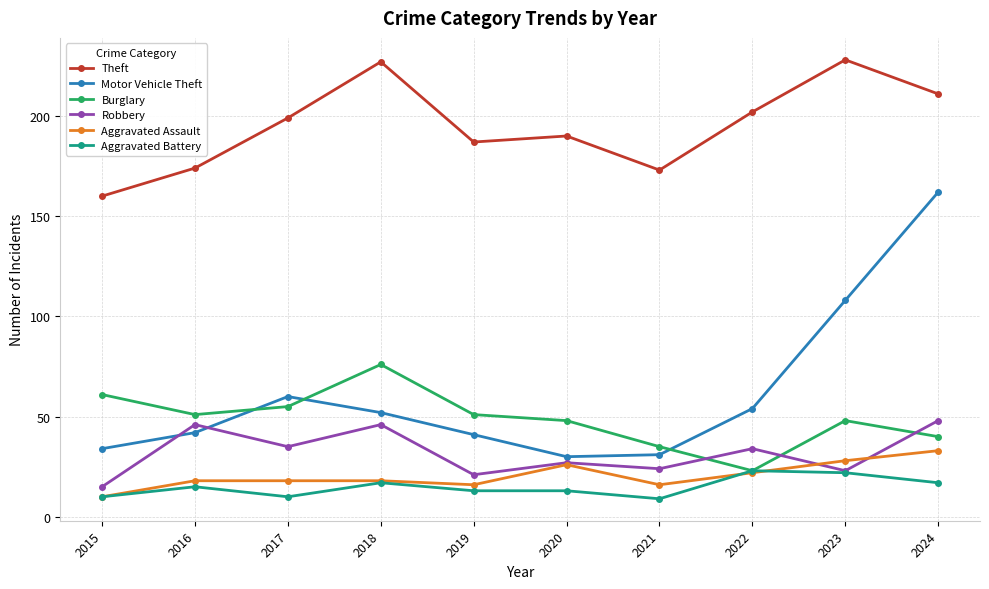

Reading right to left, list all the values displayed in this chart.

Theft: 211	228	202	173	190	187	227	199	174	160
Motor Vehicle Theft: 162	108	54	31	30	41	52	60	42	34
Burglary: 40	48	23	35	48	51	76	55	51	61
Robbery: 48	23	34	24	27	21	46	35	46	15
Aggravated Assault: 33	28	22	16	26	16	18	18	18	10
Aggravated Battery: 17	22	23	9	13	13	17	10	15	10